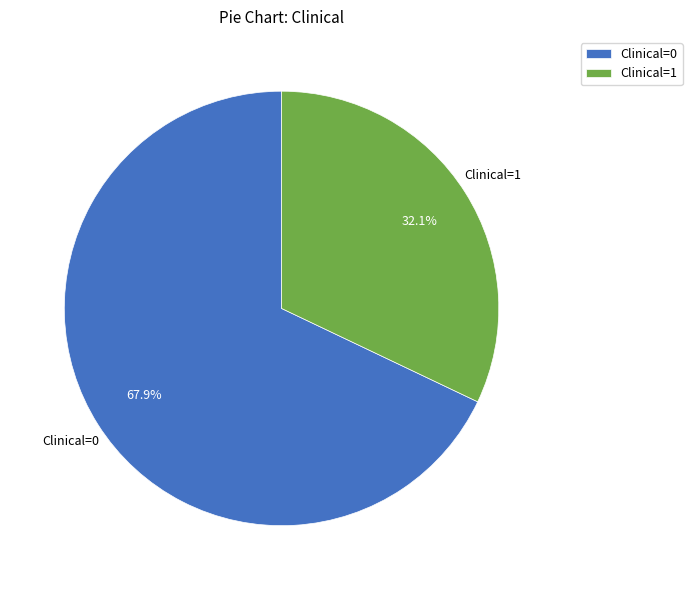

How many segments does this pie chart have?

2